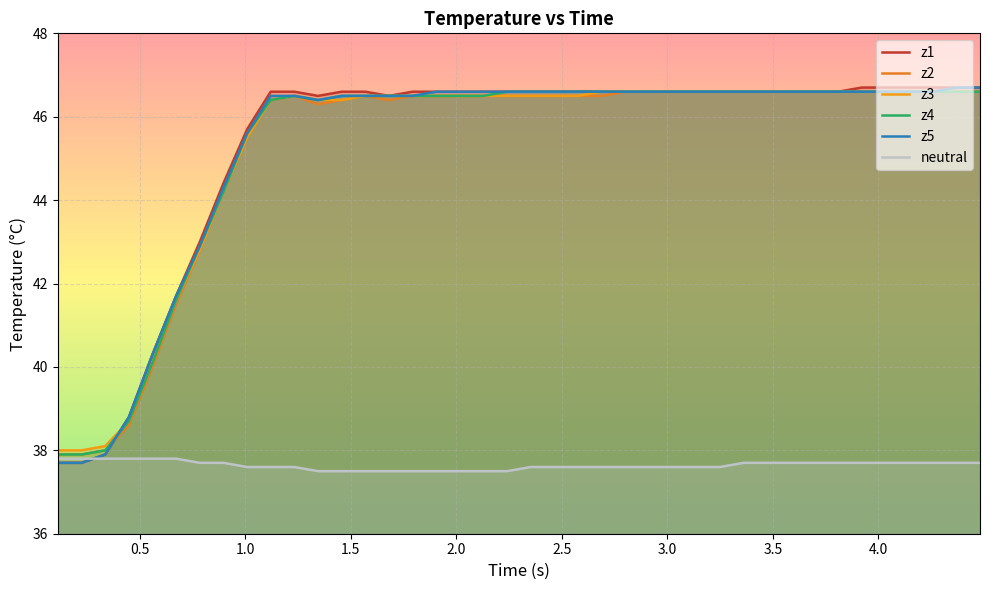

True or false: neutral and z1 cross at least once.

True